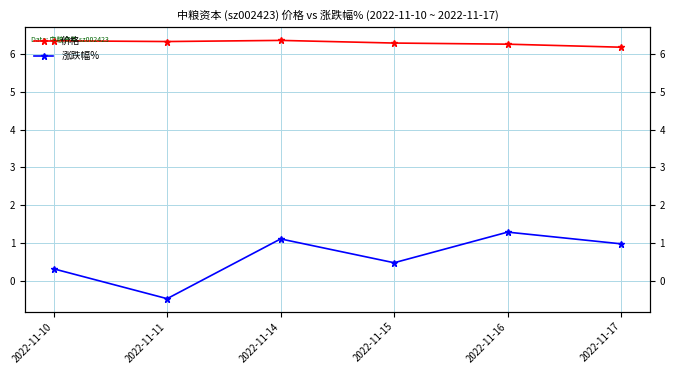

What is the sum of the 价格 values at 2022-11-14 and 2022-11-16?

12.6